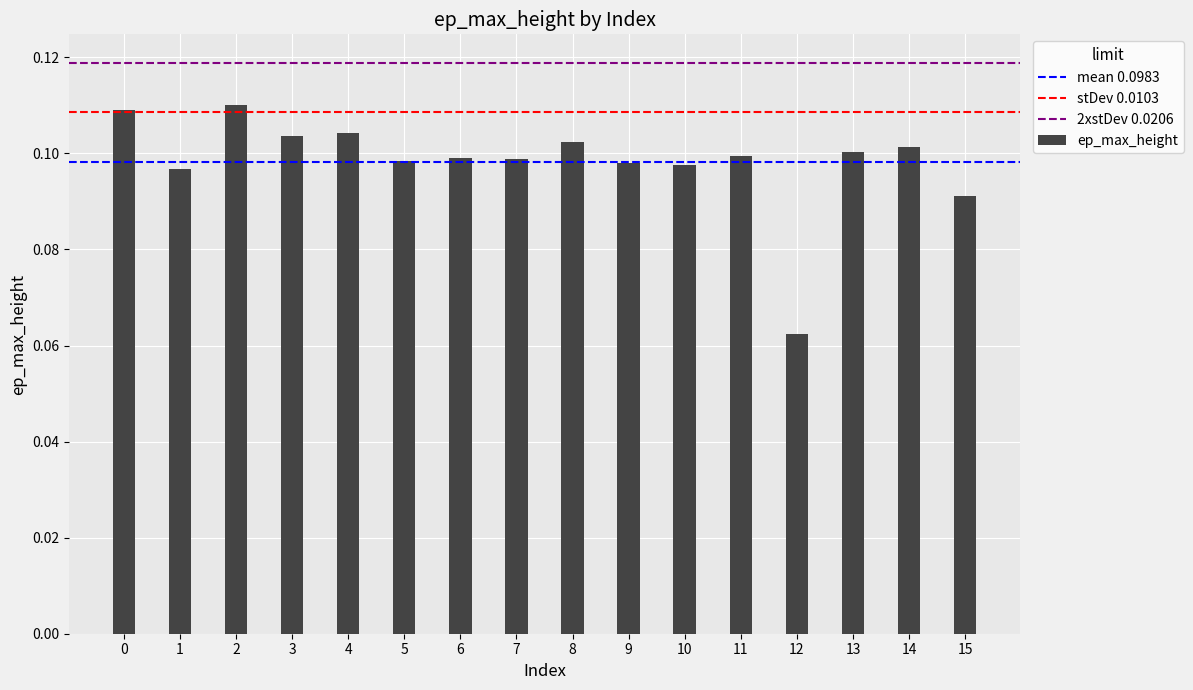

Between 4 and 8, which is larger?

4